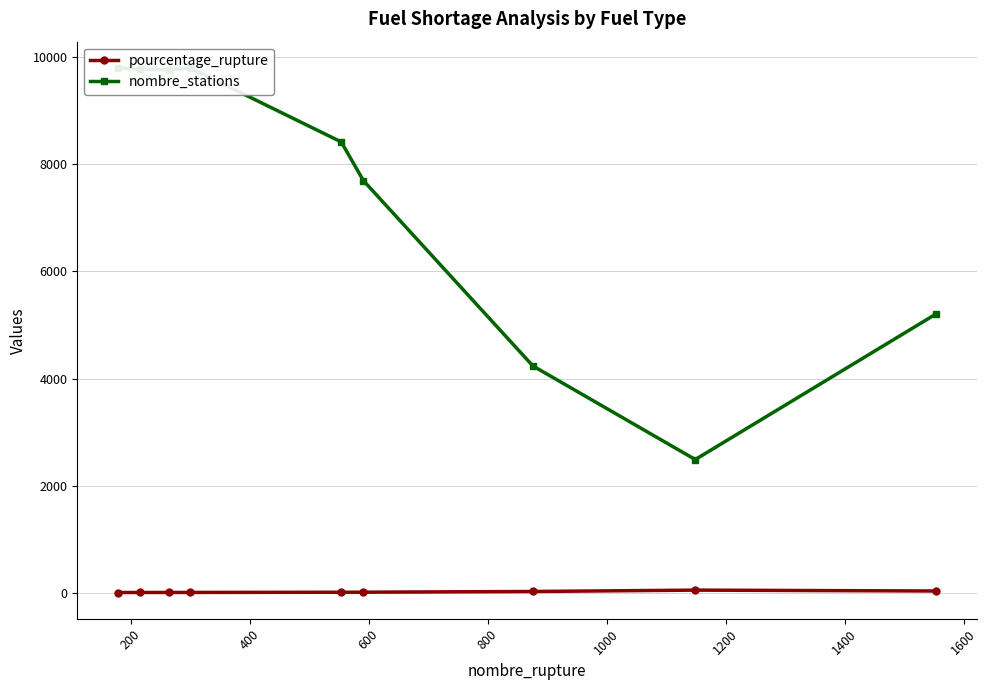

How many data points in pourcentage_rupture are above 6?

5